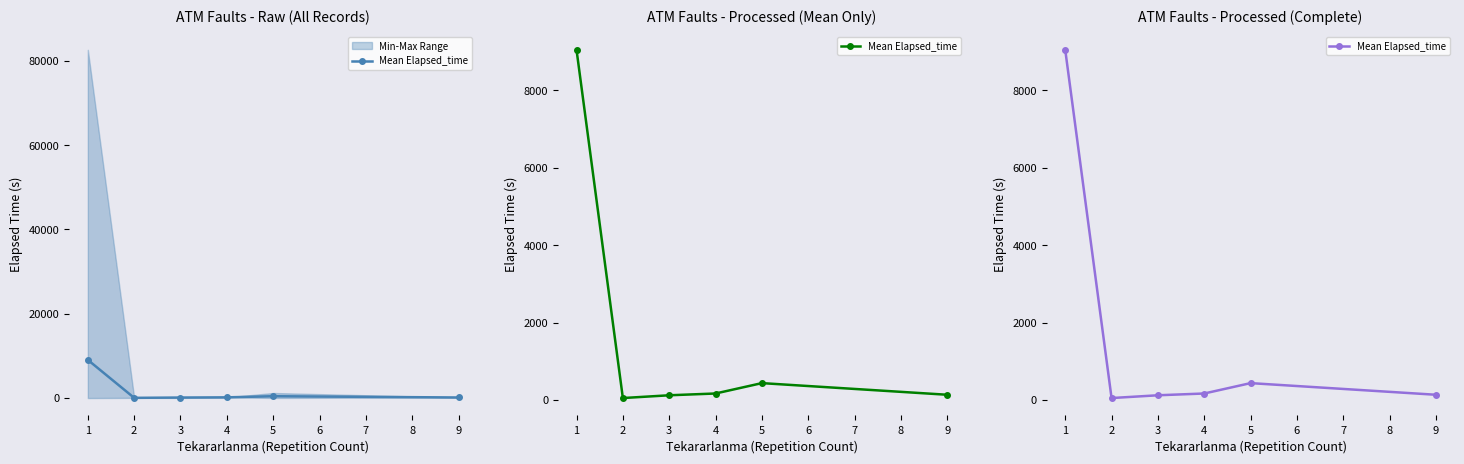

Is this an area chart (filled region under the line)?

No